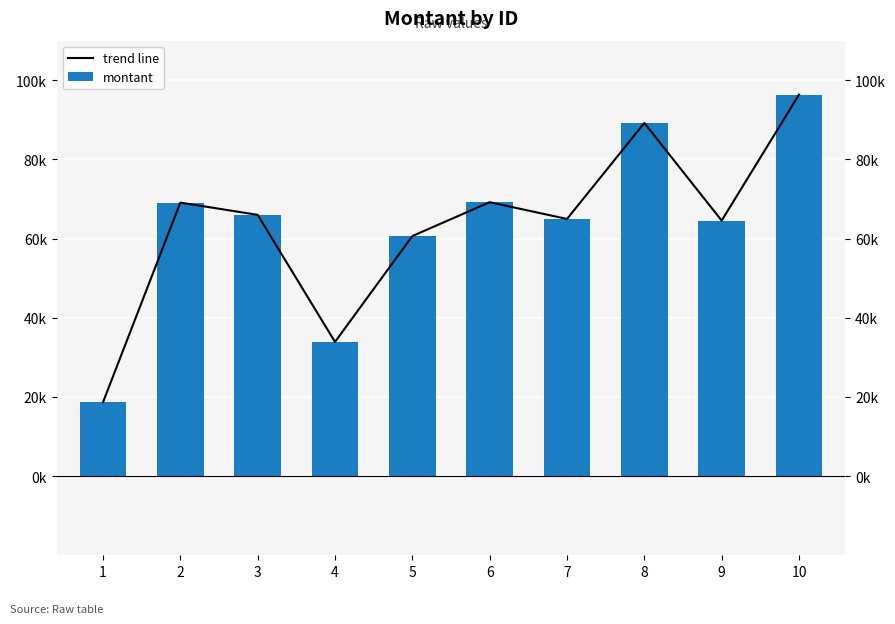

At which label is trend line closest to 57506?

5